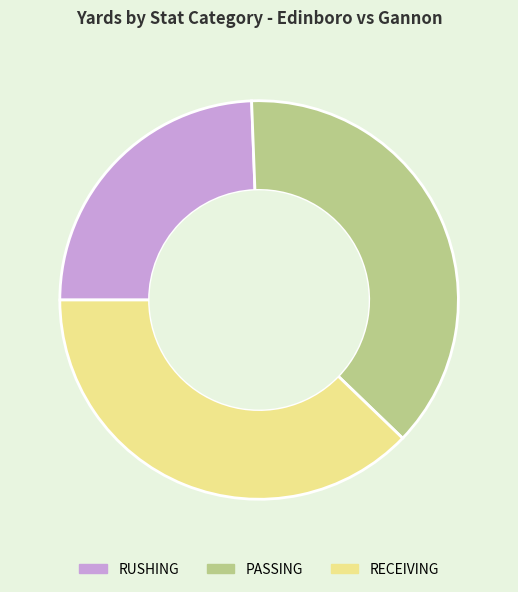

What is the smallest slice in the pie chart?

RUSHING